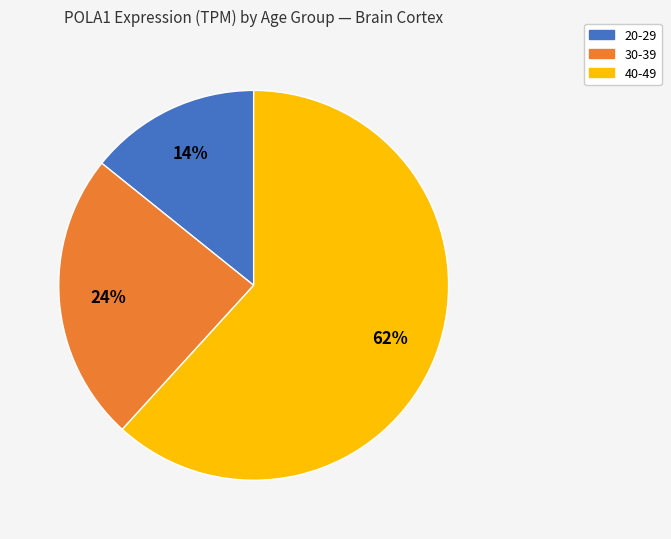

Between 40-49 and 20-29, which is larger?

40-49